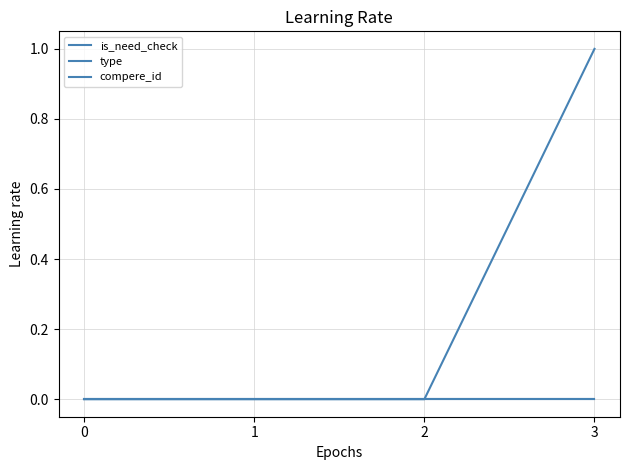

Reading left to right, list all the values displayed in this chart.

is_need_check: 0	0	0	1
type: 0	0	0	0
compere_id: 0	0	0	0